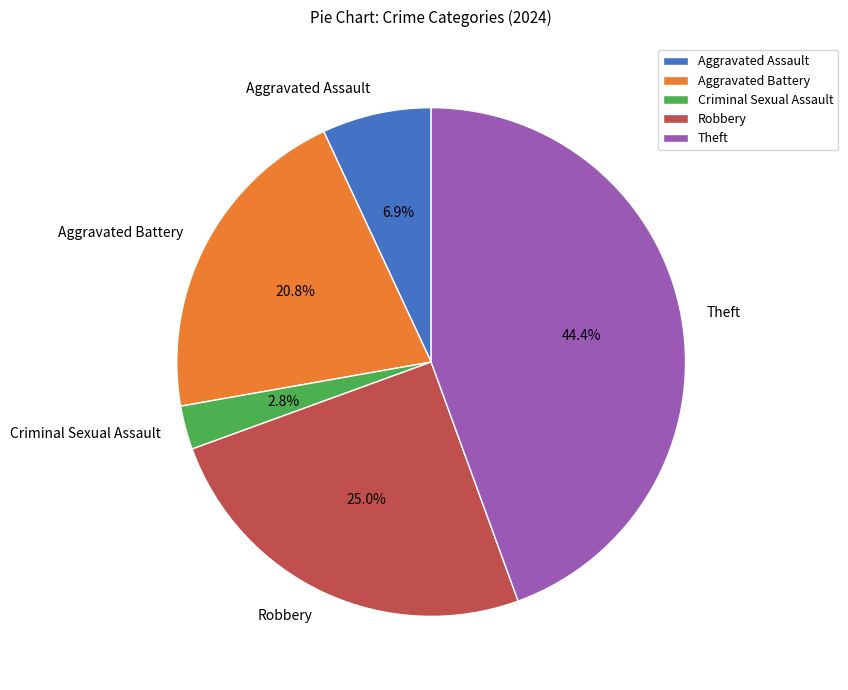

Which slice is the smallest?

Criminal Sexual Assault